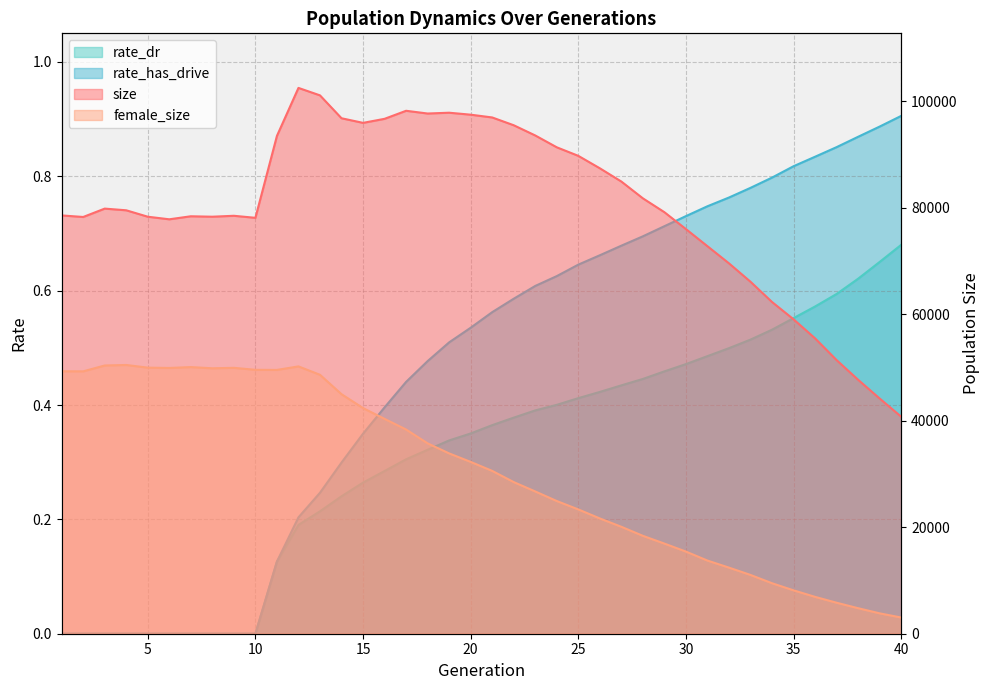

What are all the series names shown in the legend?

size, female_size, rate_dr, rate_has_drive